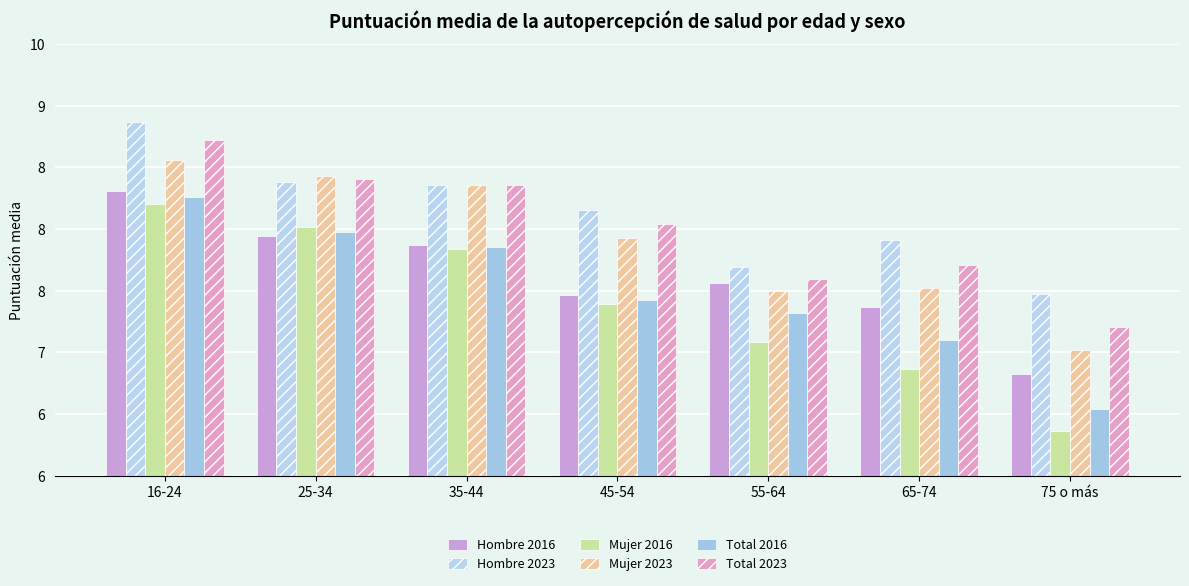

Does the chart contain stacked bars?

No